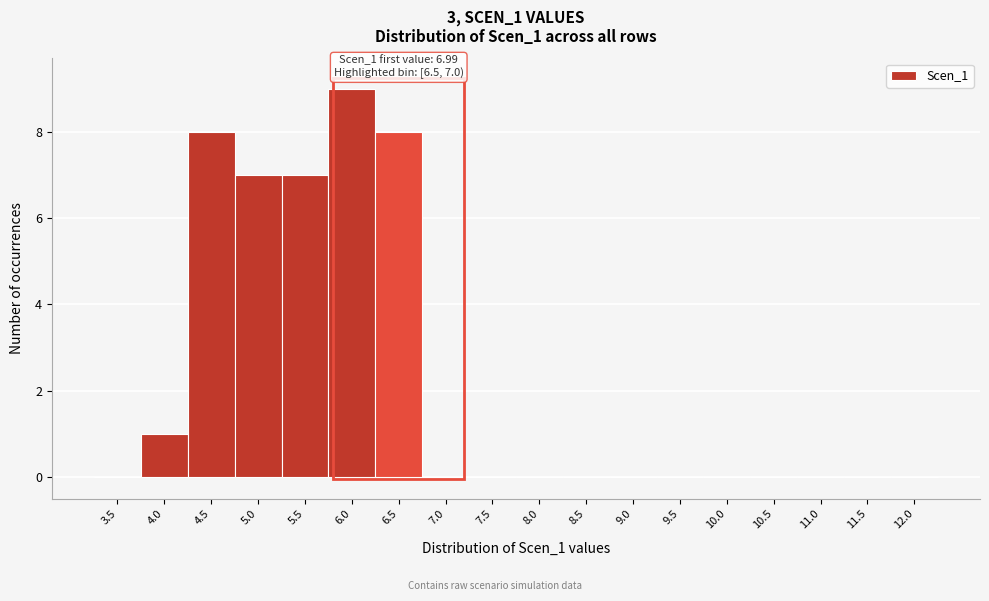

Reading left to right, list all the values displayed in this chart.

3.5=0	4.0=1	4.5=8	5.0=7	5.5=7	6.0=9	6.5=8	7.0=0	7.5=0	8.0=0	8.5=0	9.0=0	9.5=0	10.0=0	10.5=0	11.0=0	11.5=0	12.0=0